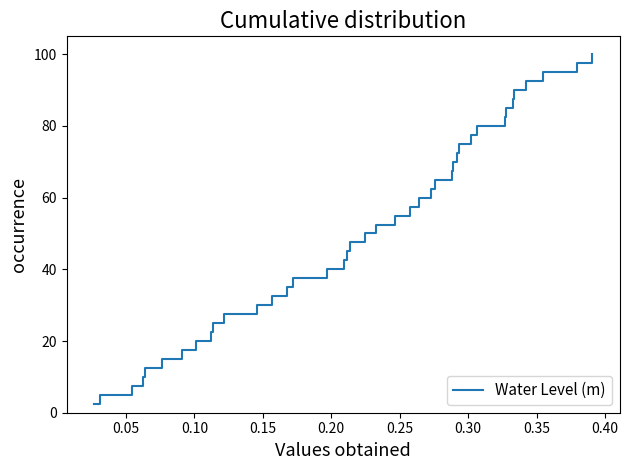

Does the chart display data point markers on the line(s)?

No